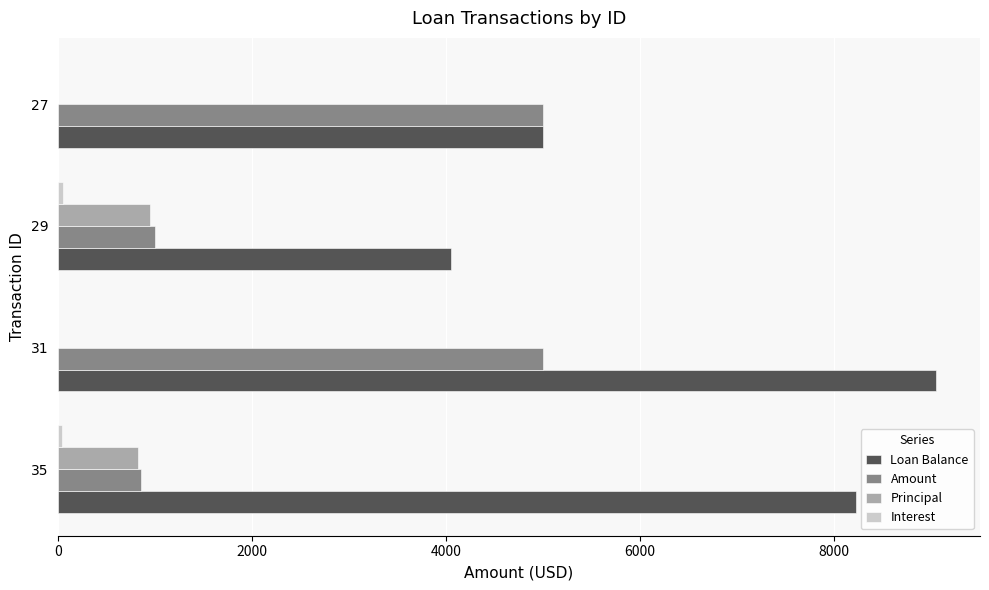

What is the average value of the Amount series?

2965.2